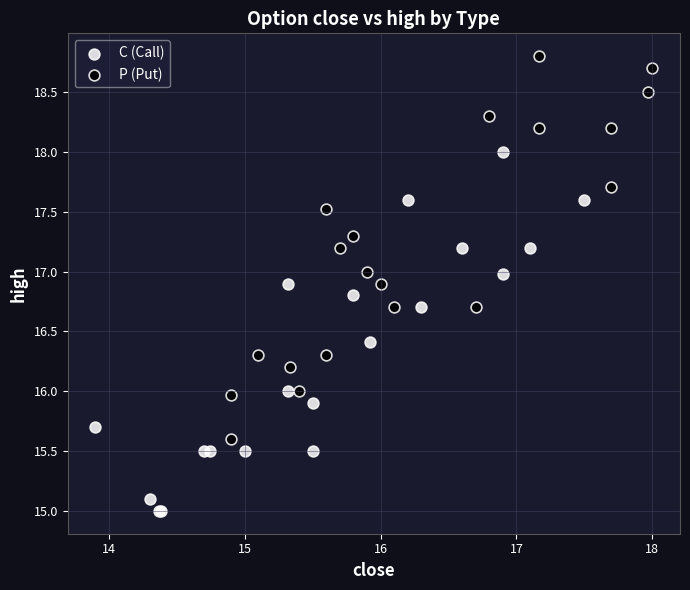

What are all the series names shown in the legend?

C (Call), P (Put)